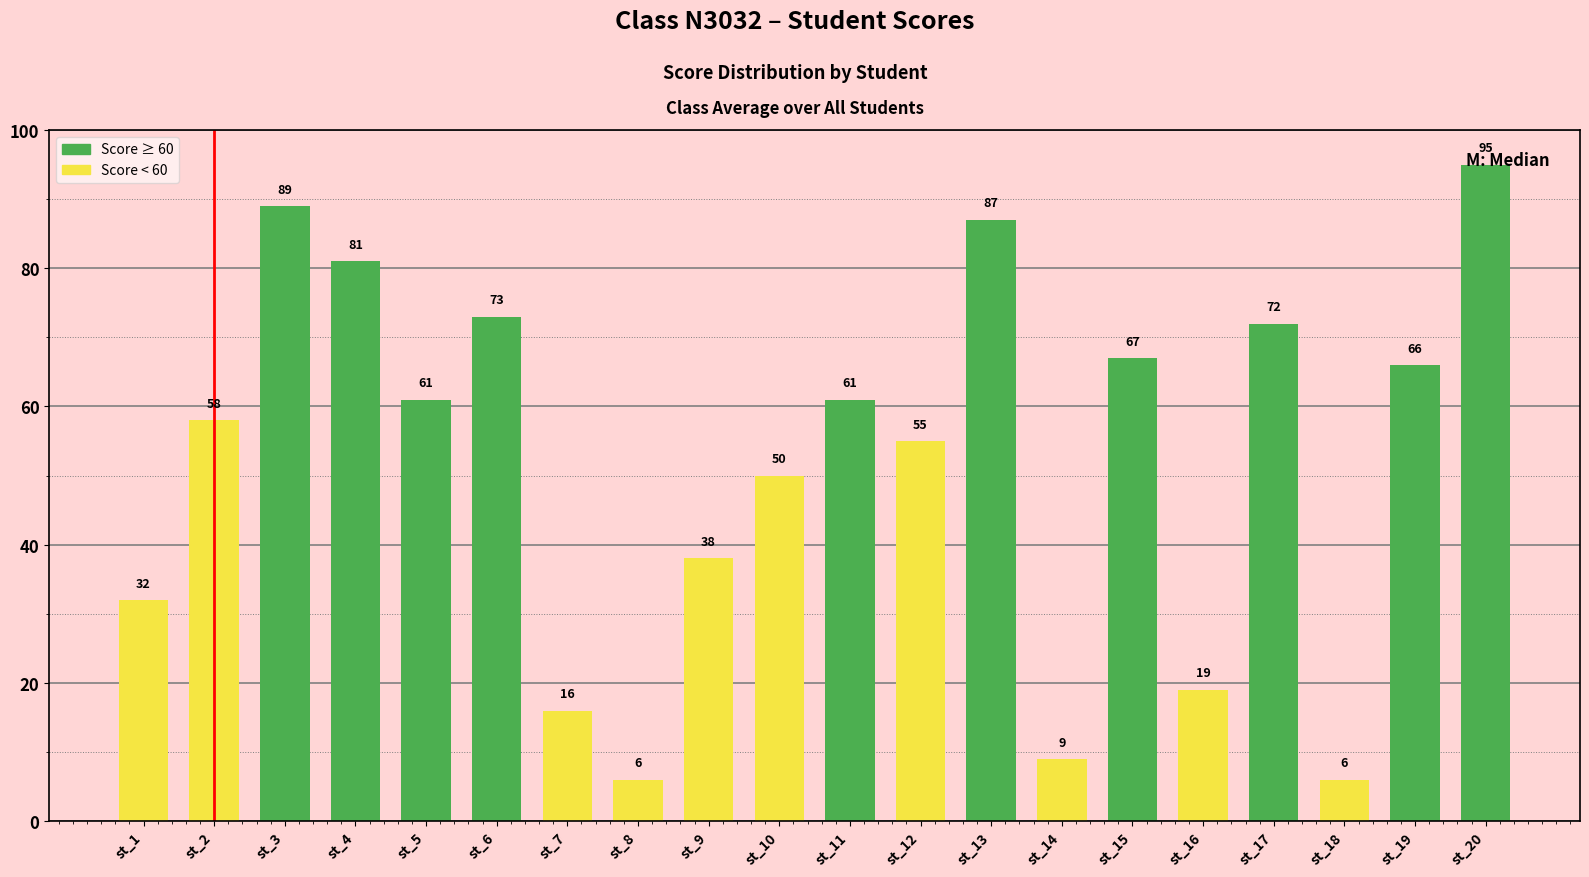

What is the change in value from st_15 to st_17?

+5